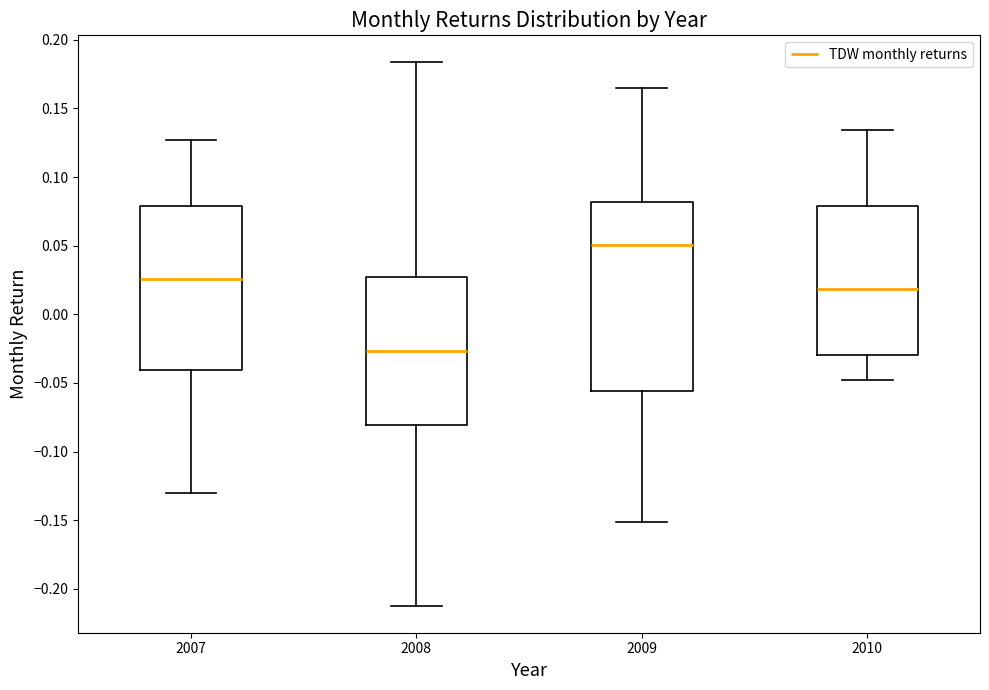

Reading left to right, read every box against the y-axis: the position of its median line, the range the box covers, and the ends of its whiskers. The values are not printed on the chart, so give them approximately, as read against the axis.

2007: median 0.025, box -0.040 to 0.080, whiskers -0.130 to 0.125
2008: median -0.025, box -0.080 to 0.025, whiskers -0.210 to 0.185
2009: median 0.050, box -0.055 to 0.080, whiskers -0.150 to 0.165
2010: median 0.020, box -0.030 to 0.080, whiskers -0.050 to 0.135